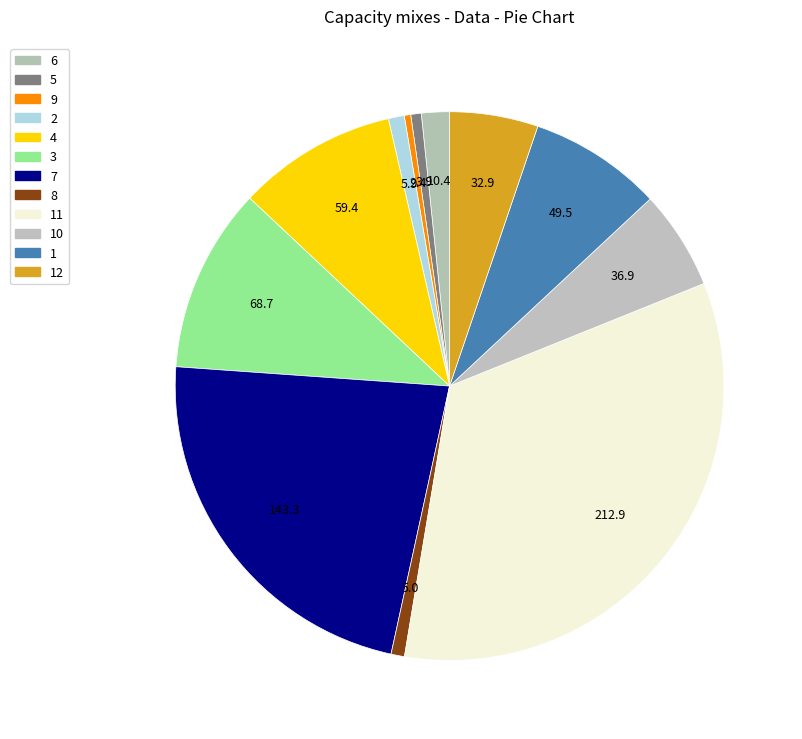

What portion of the pie excludes 5?

99.4%